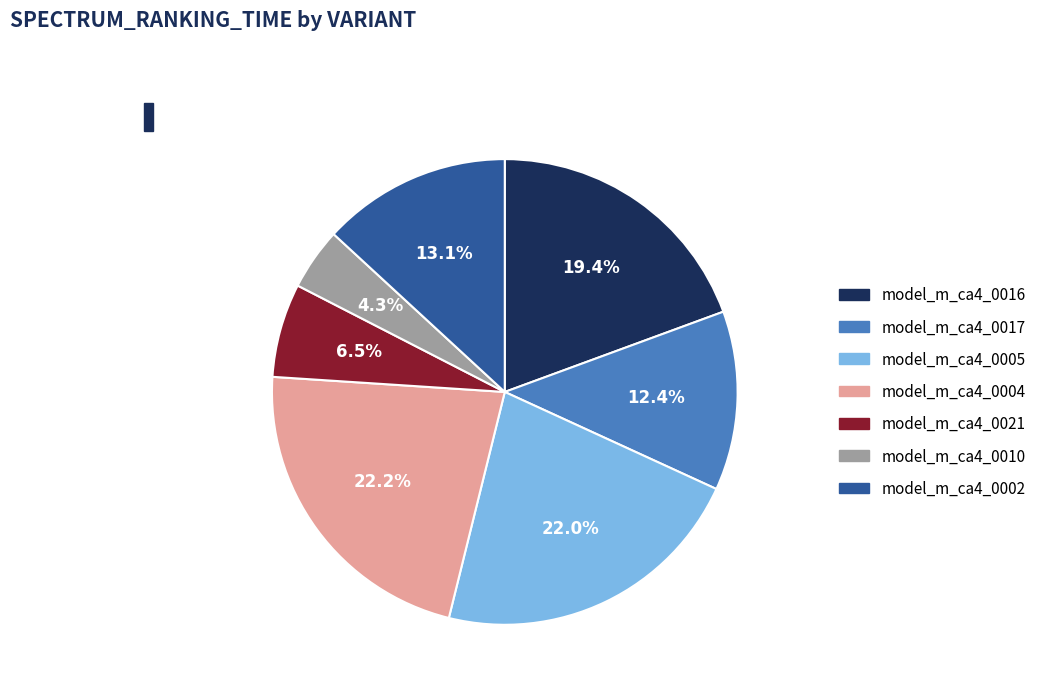

To the nearest percent, what is the average slice percentage?

14%